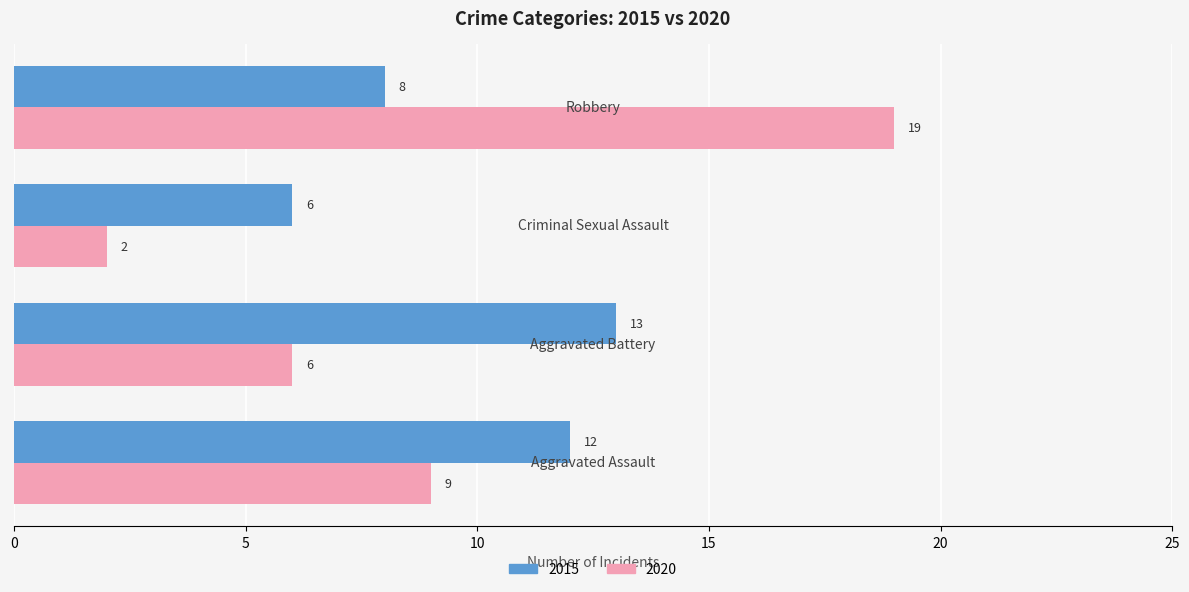

Which series has the largest total across all categories?

2015